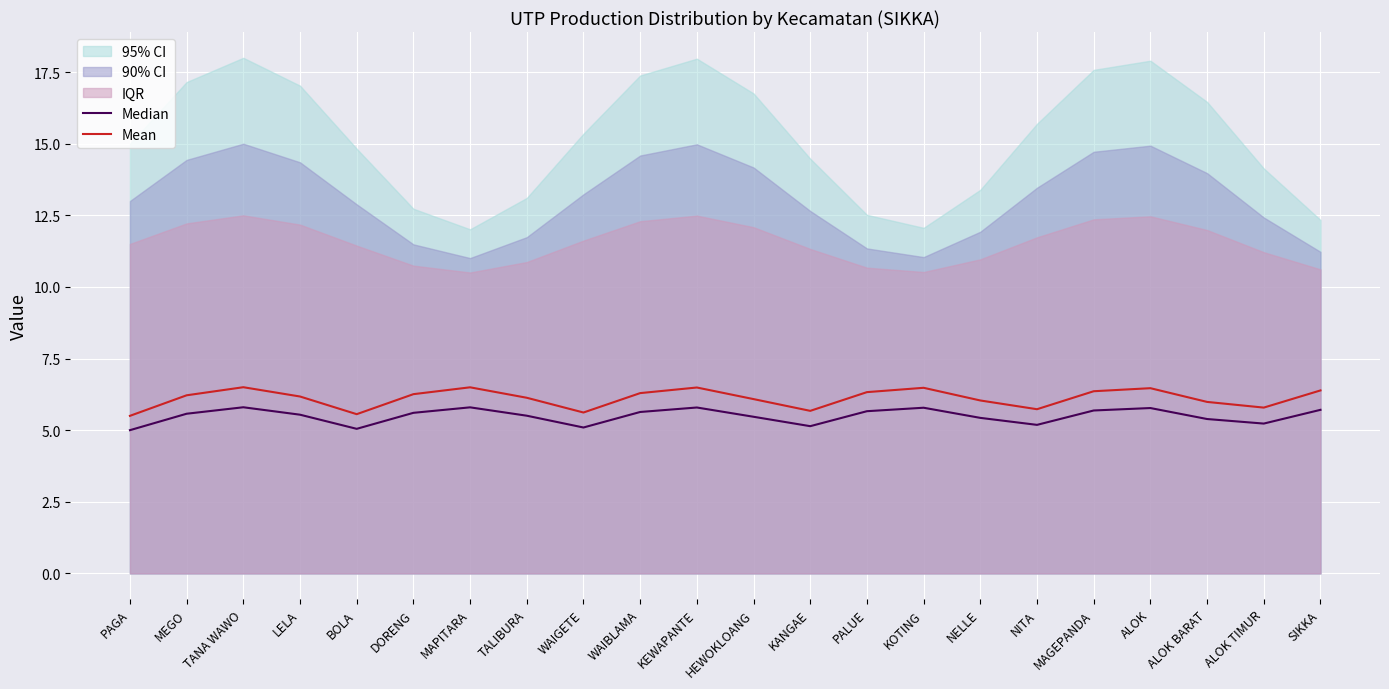

True or false: Mean has a value of 6.3 at DORENG.

True